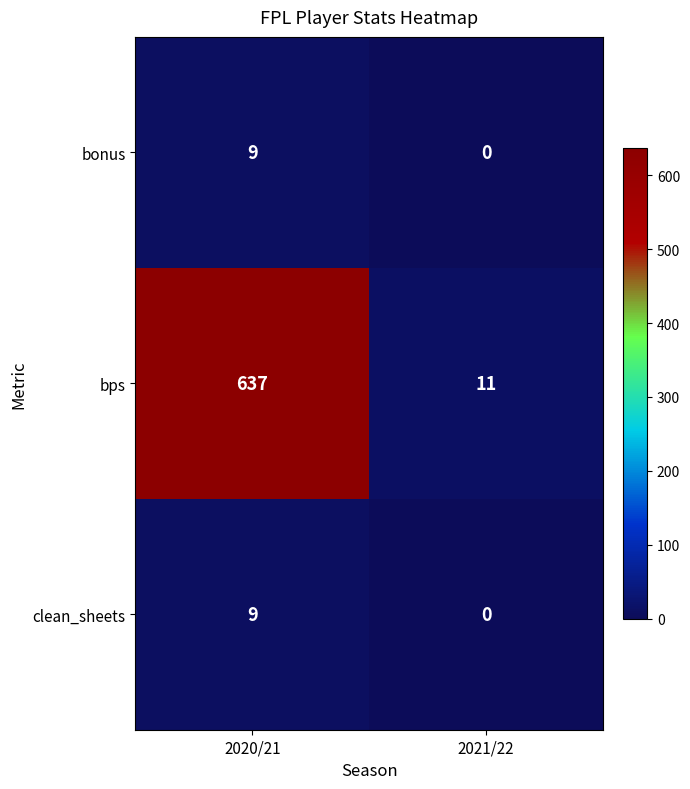

Which series changed the most between 2020/21 and 2021/22?

bps